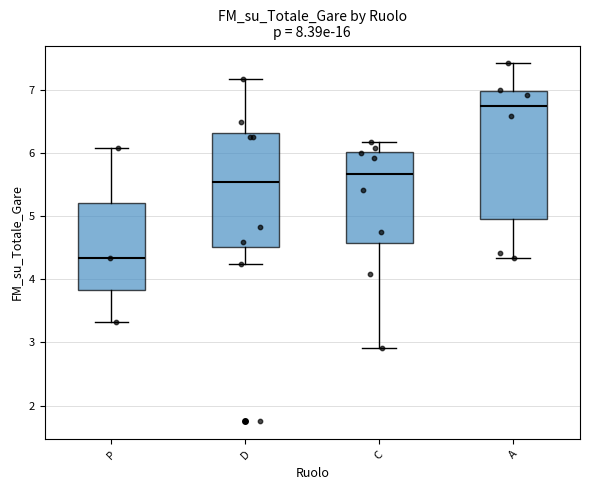

Where is the upper edge of the box for C on the y-axis? The values are not printed on the chart, so give them approximately, as read against the axis.

6.0